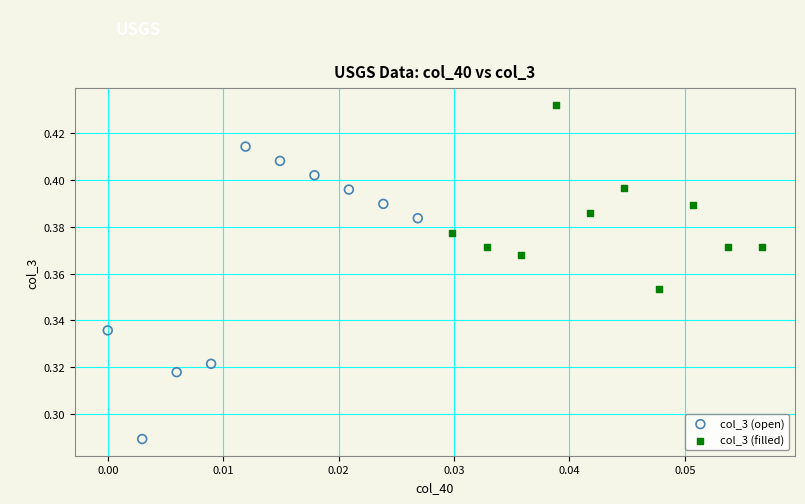

Which series contains the highest Y value?

col_3 (filled)